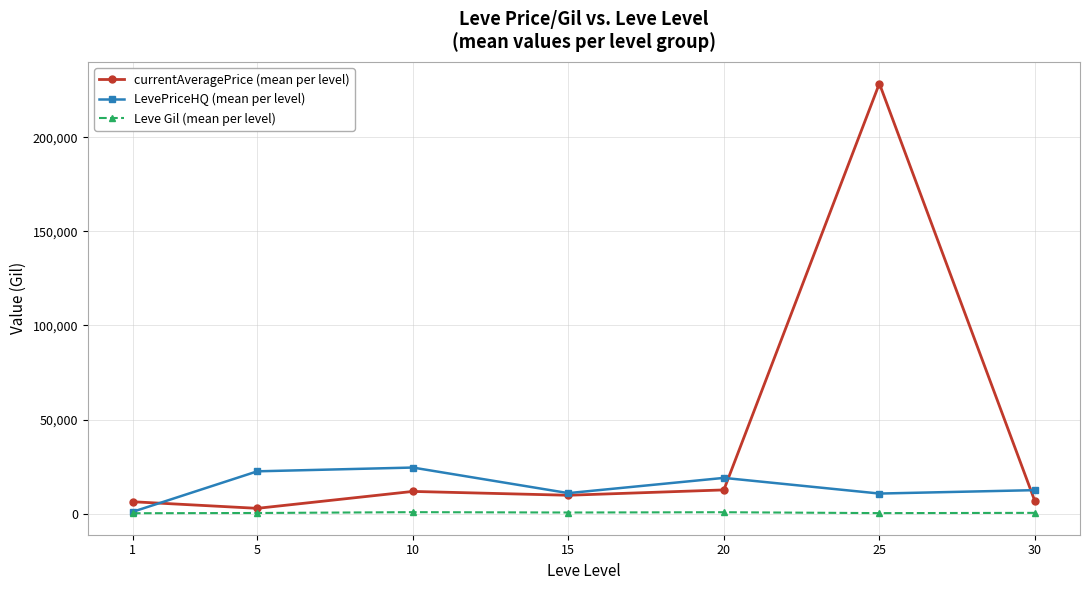

After their last crossing, which series has the higher values: currentAveragePrice (mean per level) or LevePriceHQ (mean per level)?

LevePriceHQ (mean per level)